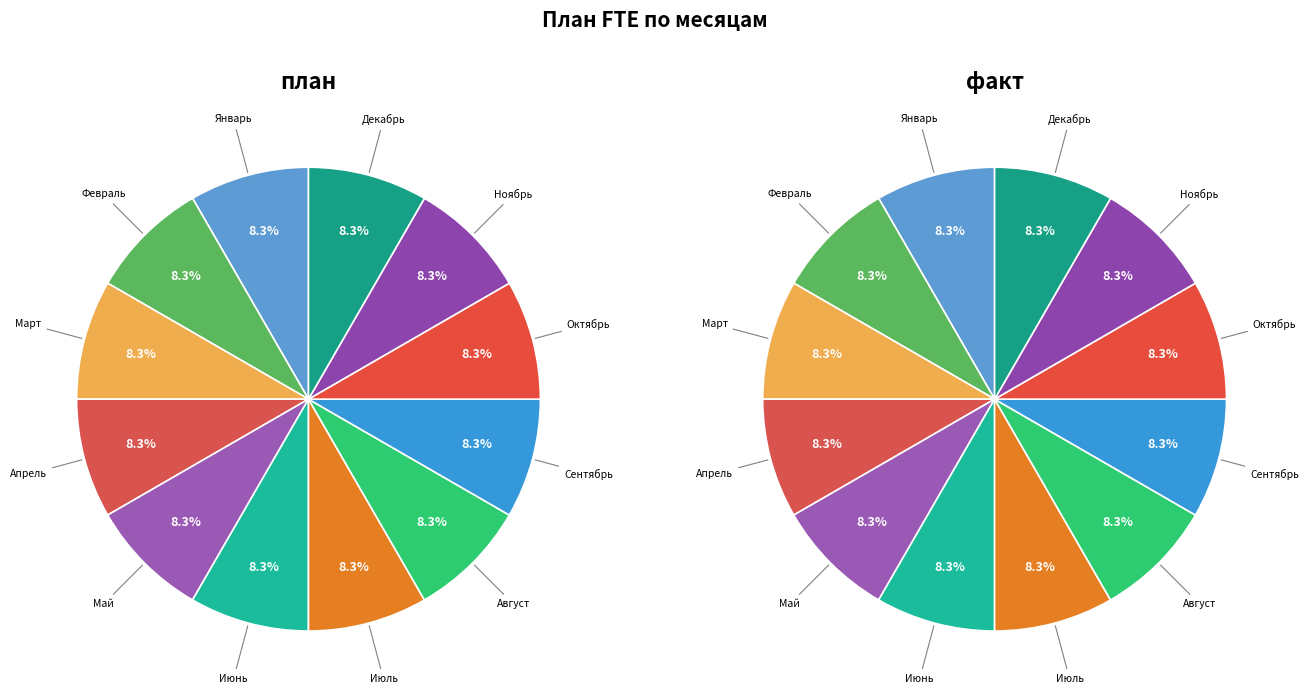

Between Июл and Сен, which series saw the biggest shift?

план